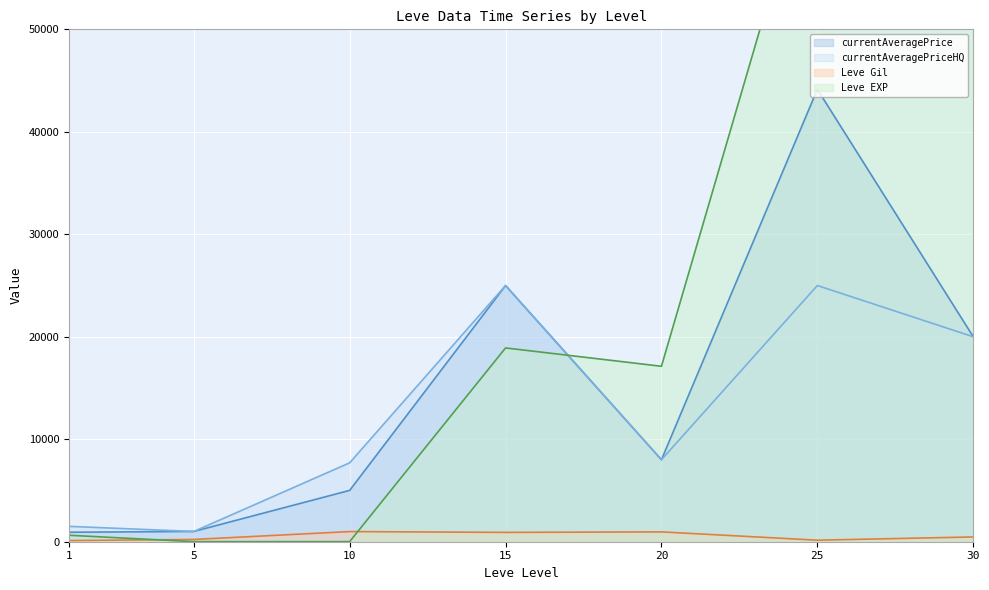

At which label does currentAveragePrice reach its peak?

25